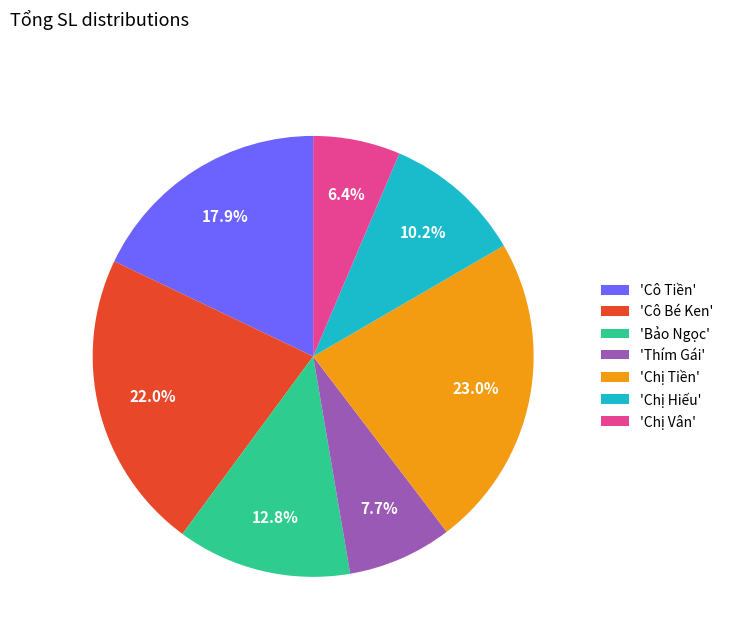

Which slice is the largest?

'Chị Tiền'